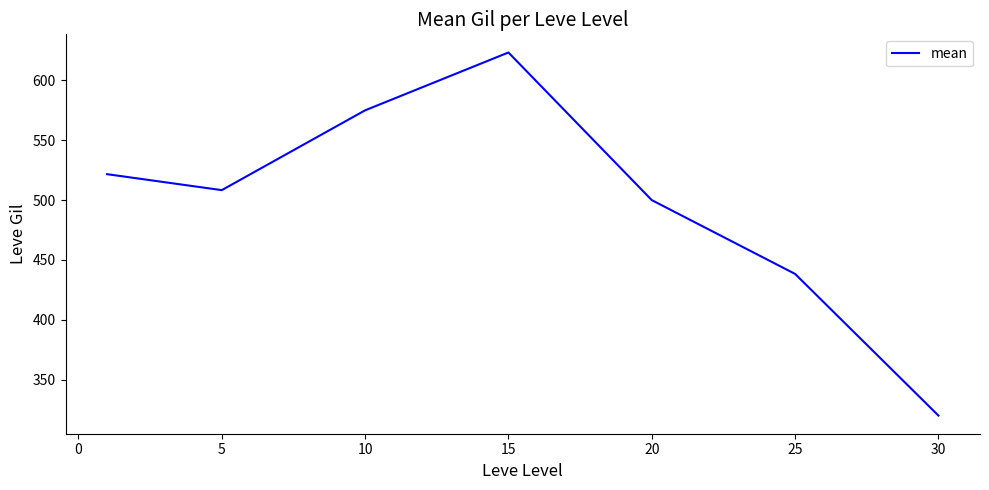

What is the difference between the second highest and second lowest values?

136.7